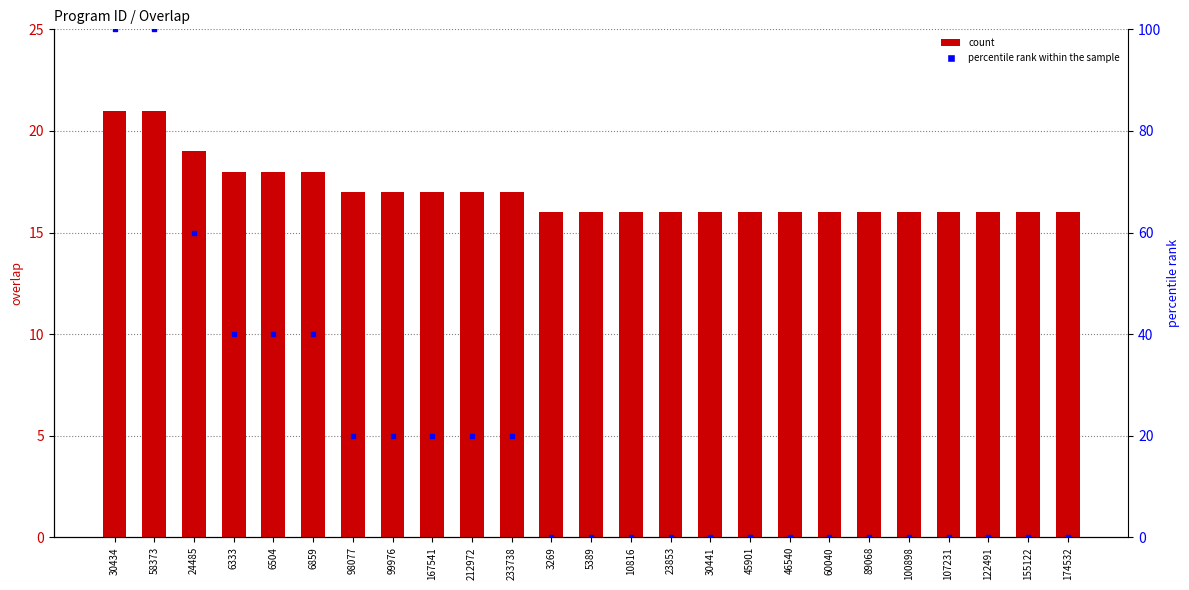

What are all the series names shown in the legend?

count, percentile rank within the sample